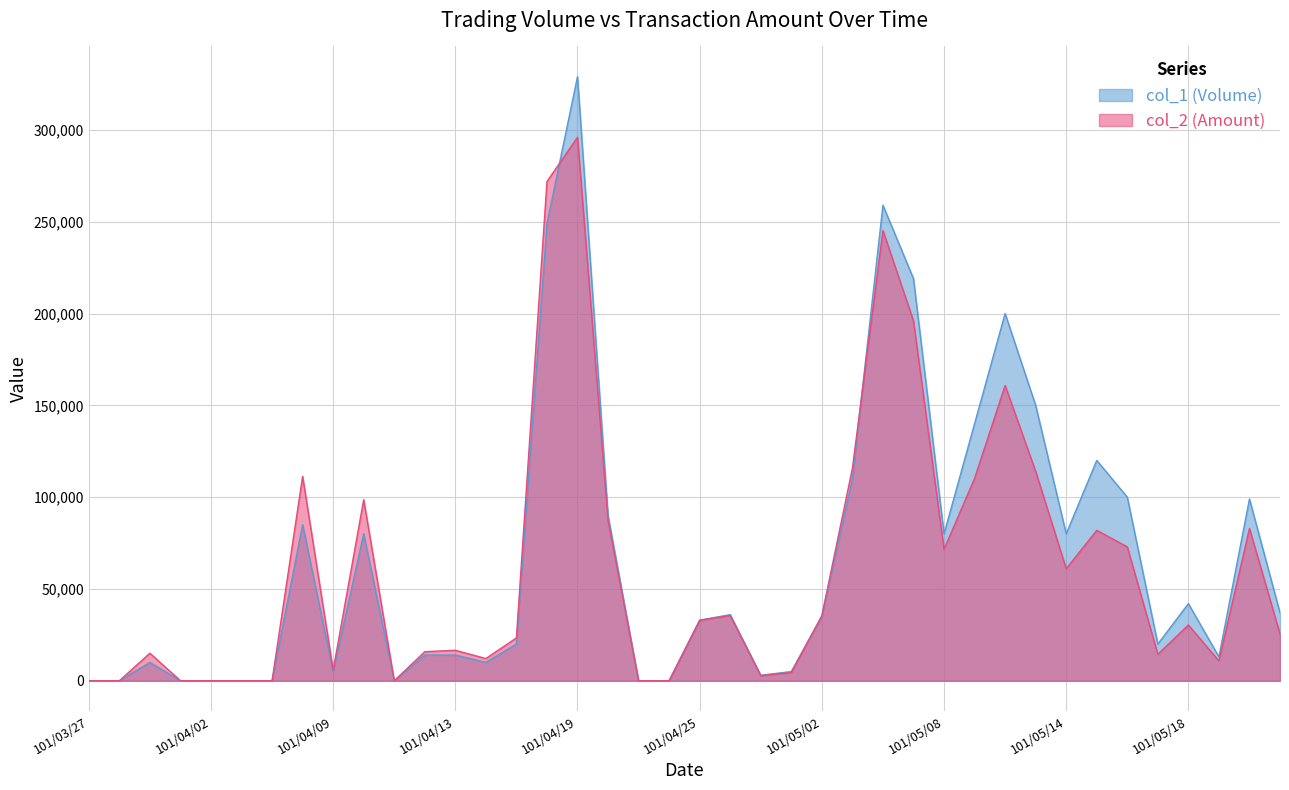

What are all the series names shown in the legend?

col_1 (Volume), col_2 (Amount)